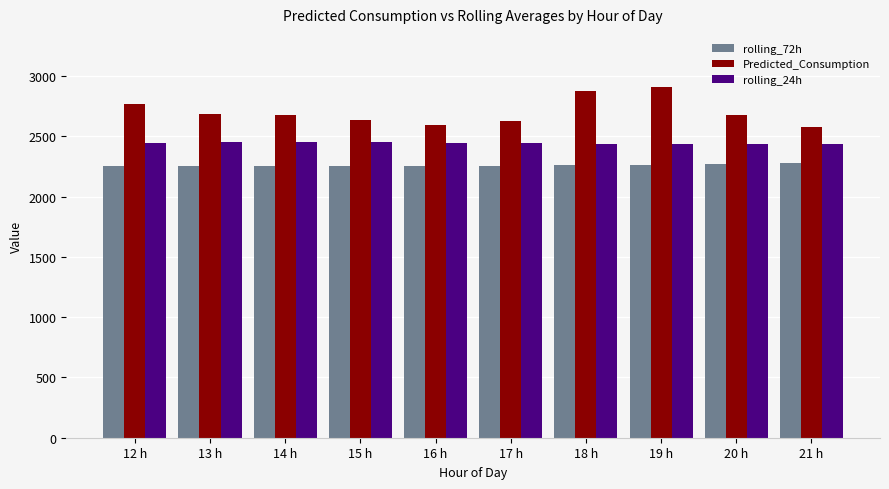

Is the value of rolling_72h at 15 h greater than the value of Predicted_Consumption at 12 h?

No